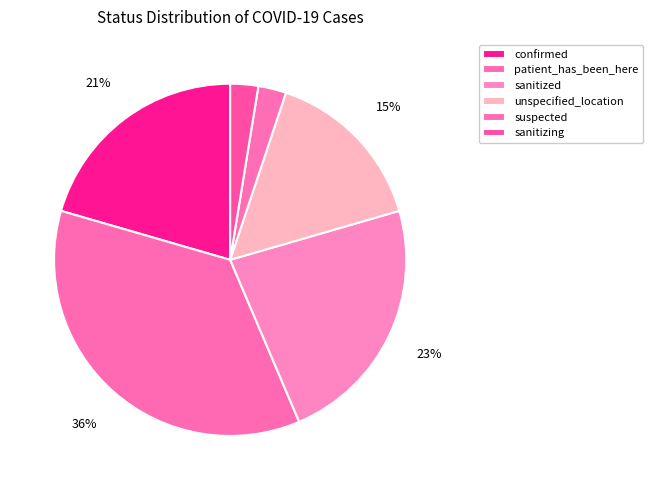

Is sanitizing the majority of the pie?

No